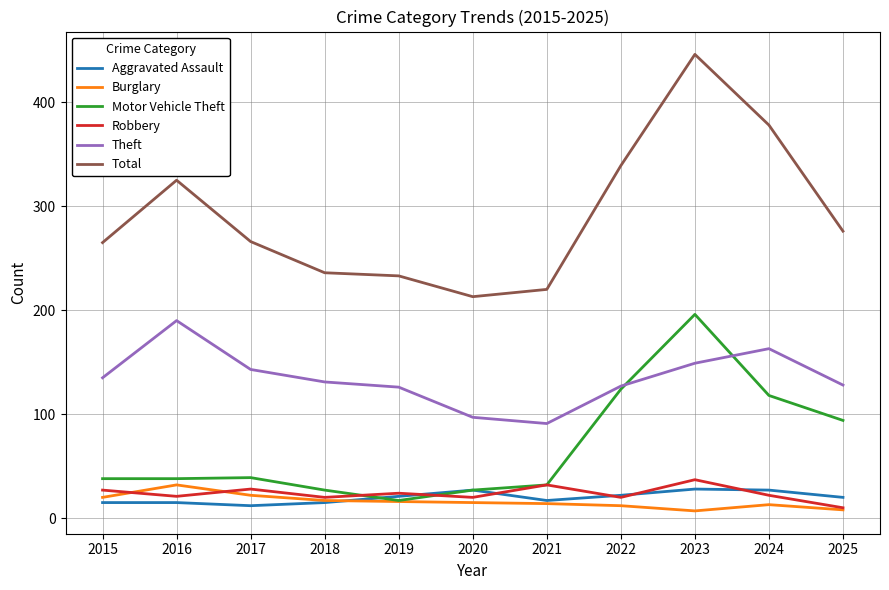

What are all the series names shown in the legend?

Aggravated Assault, Burglary, Motor Vehicle Theft, Robbery, Theft, Total